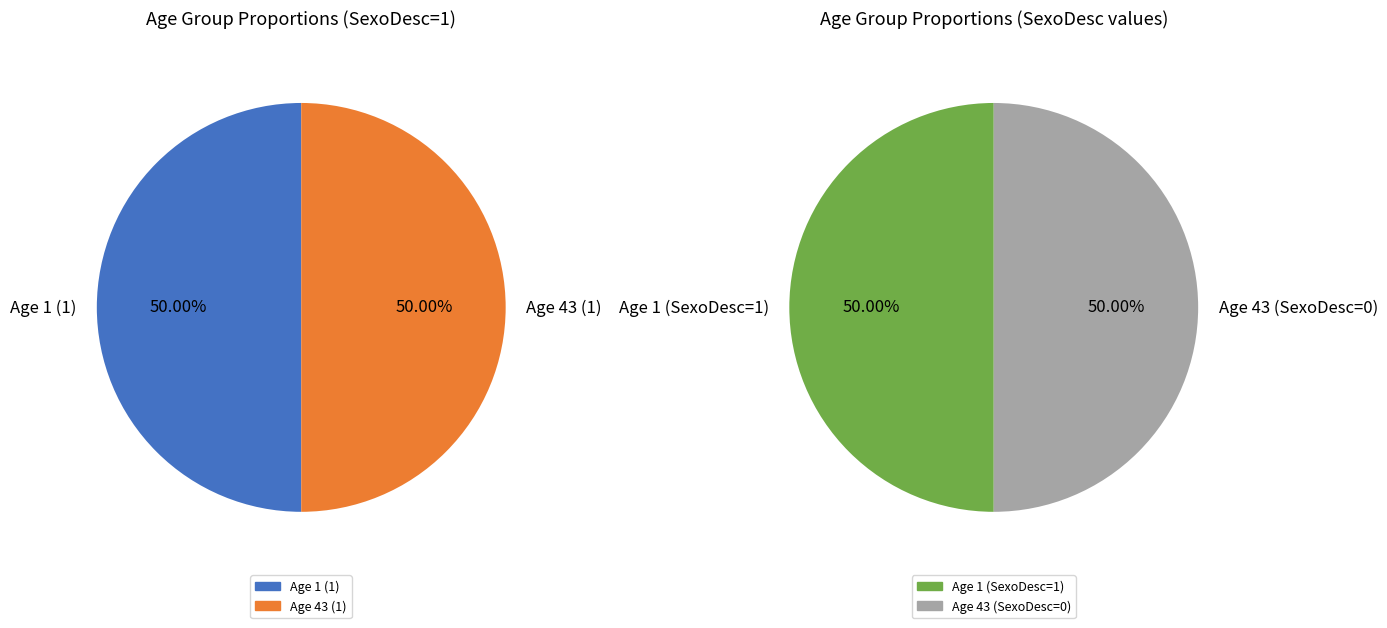

True or false: 43 accounts for 1% of the total.

False